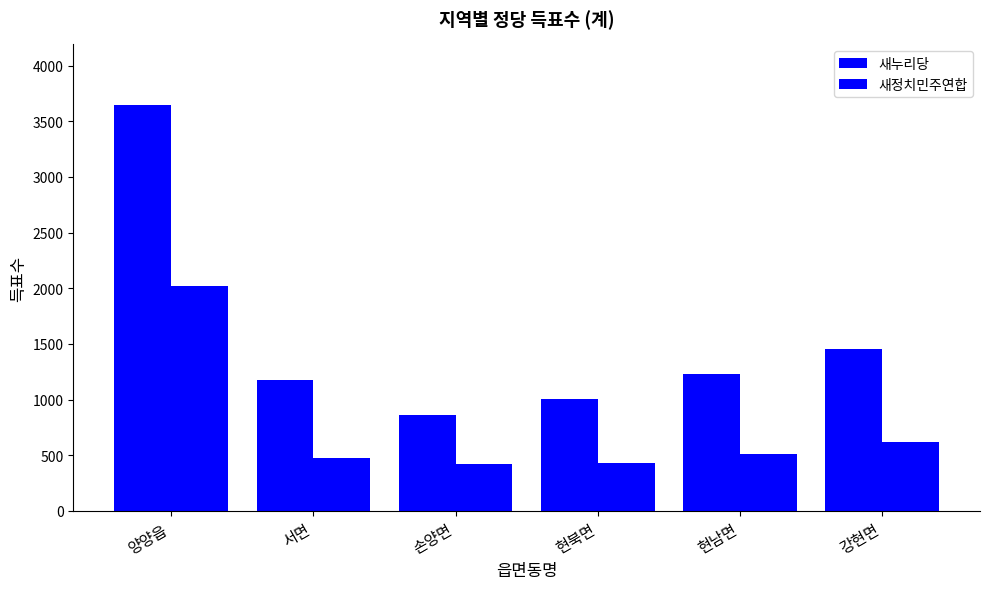

What is the total value across all series at 양양읍?

5667